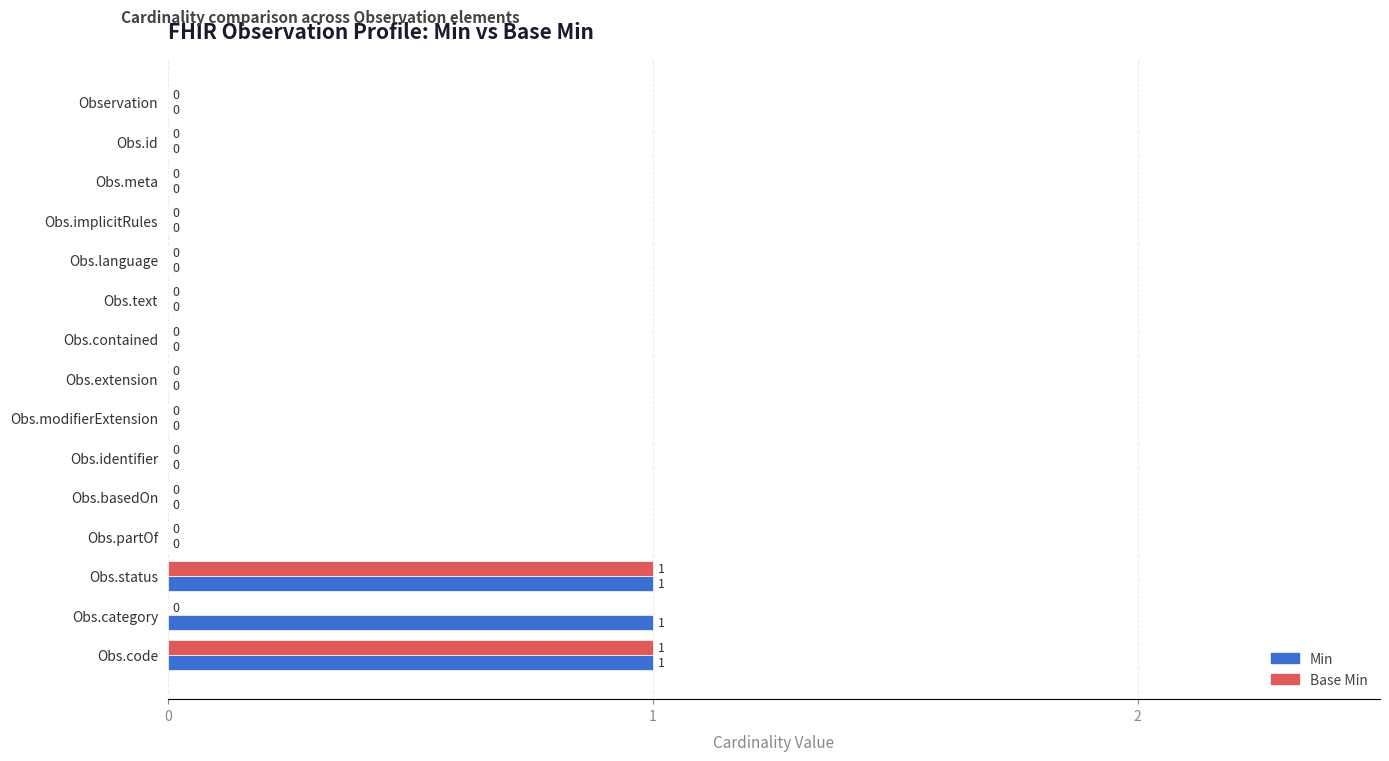

True or false: Min has a value of 1 at Obs.category.

True